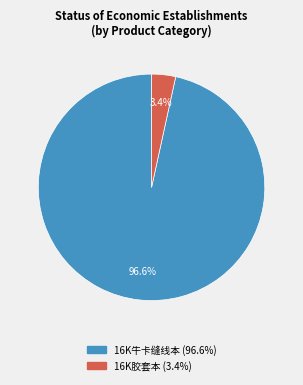

Does any single category account for the majority?

Yes